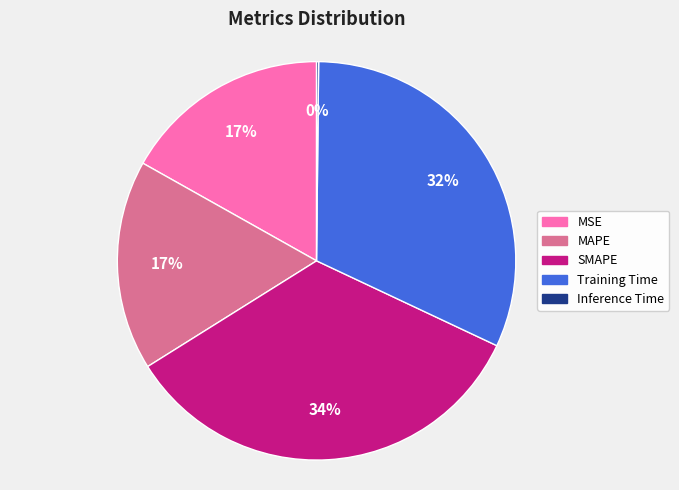

What is the ratio of the value at Training Time to the value at SMAPE?

0.9